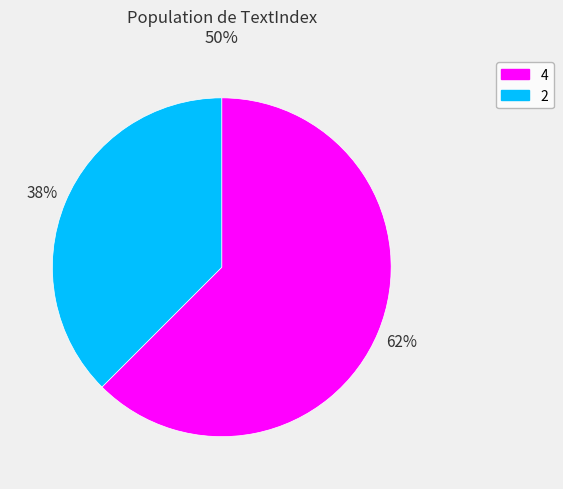

What percentage is the 2 slice, to the nearest percent?

38%